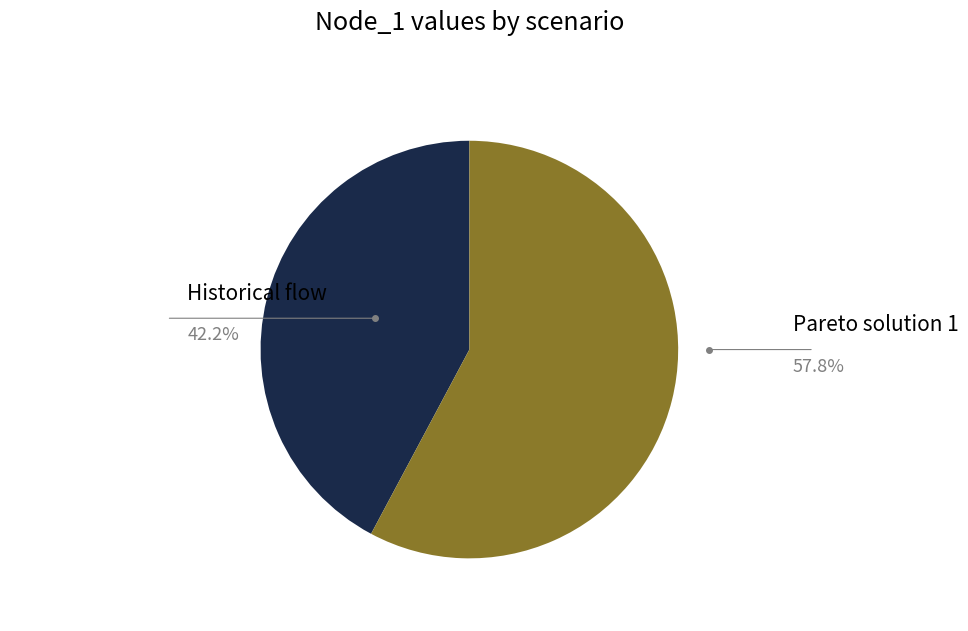

Is there any slice that represents more than half of the pie?

Yes